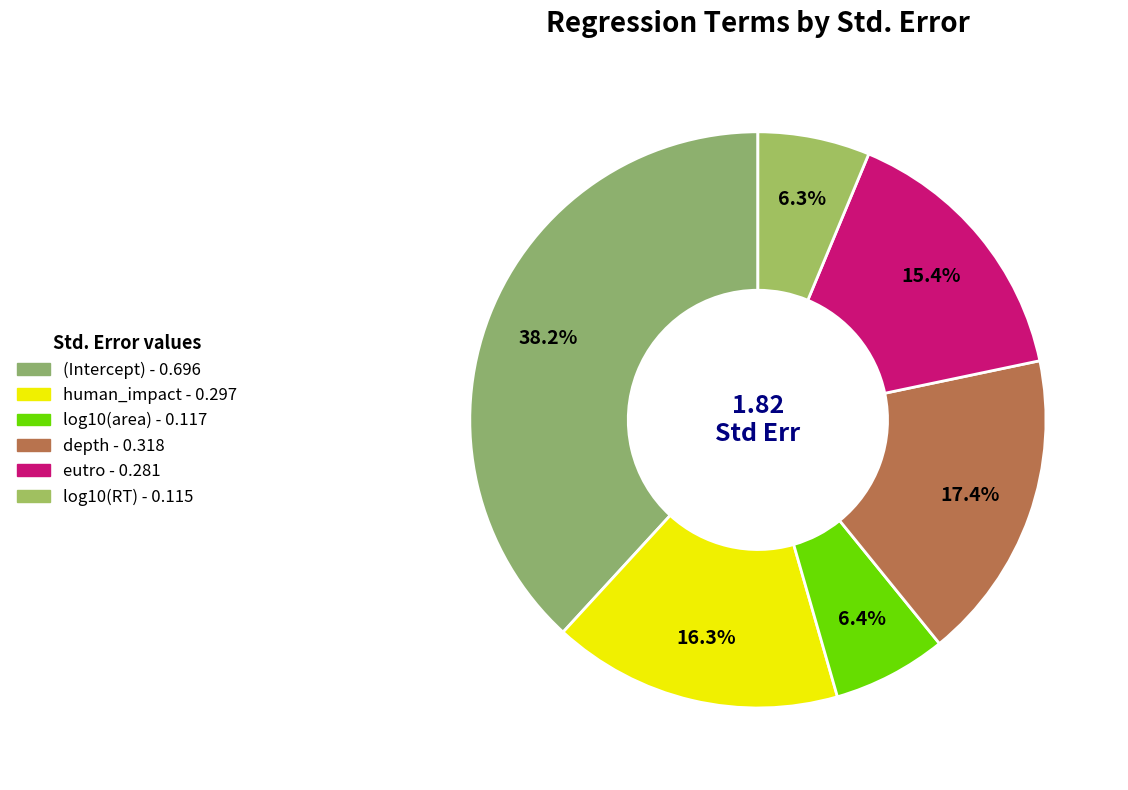

What percentage do human_impact and eutro together represent?

31.7%